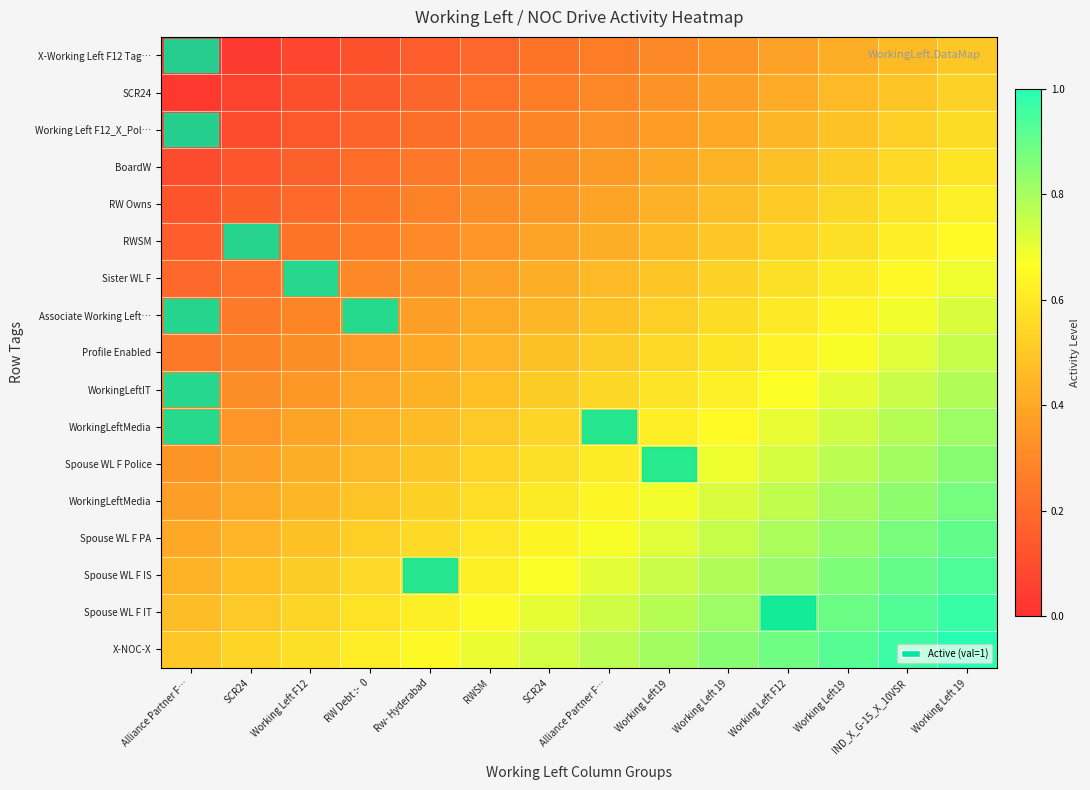

What is the difference between the highest and lowest values at SCR24?

0.5